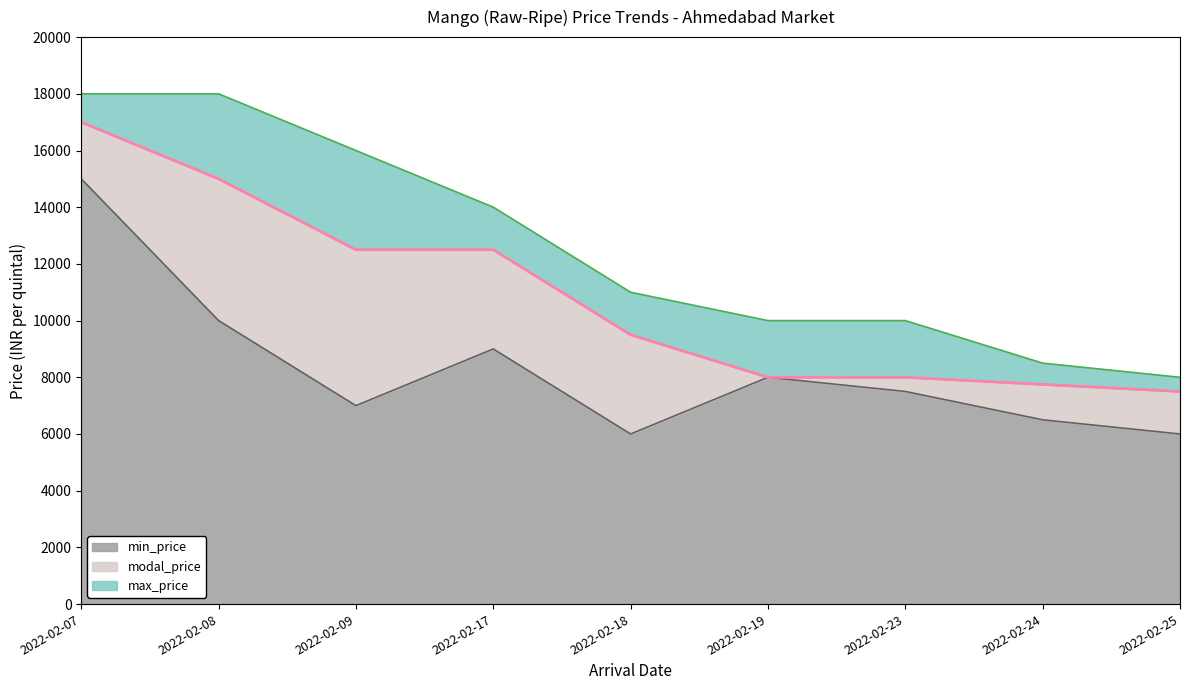

Reading left to right, transcribe all the data shown in this chart.

min_price: 2022-02-07=15000	2022-02-08=10000	2022-02-09=7000	2022-02-17=9000	2022-02-18=6000	2022-02-19=8000	2022-02-23=7500	2022-02-24=6500	2022-02-25=6000
modal_price: 2022-02-07=17000	2022-02-08=15000	2022-02-09=12500	2022-02-17=12500	2022-02-18=9500	2022-02-19=8000	2022-02-23=8000	2022-02-24=7750	2022-02-25=7500
max_price: 2022-02-07=18000	2022-02-08=18000	2022-02-09=16000	2022-02-17=14000	2022-02-18=11000	2022-02-19=10000	2022-02-23=10000	2022-02-24=8500	2022-02-25=8000